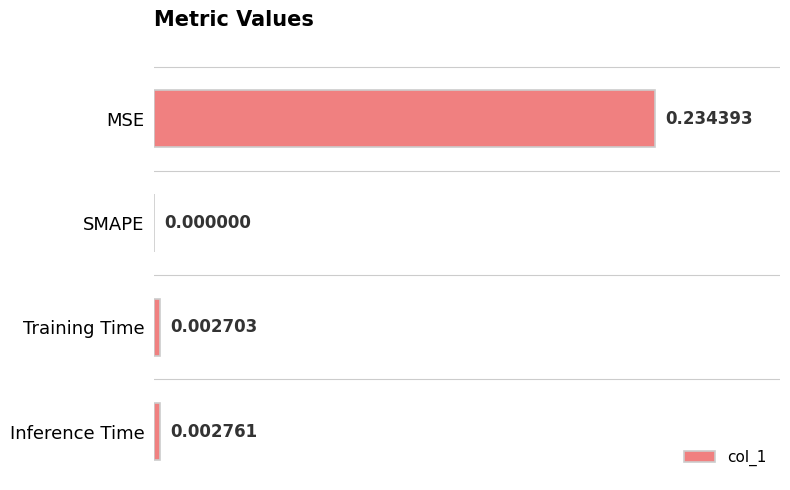

Does the chart contain stacked bars?

No